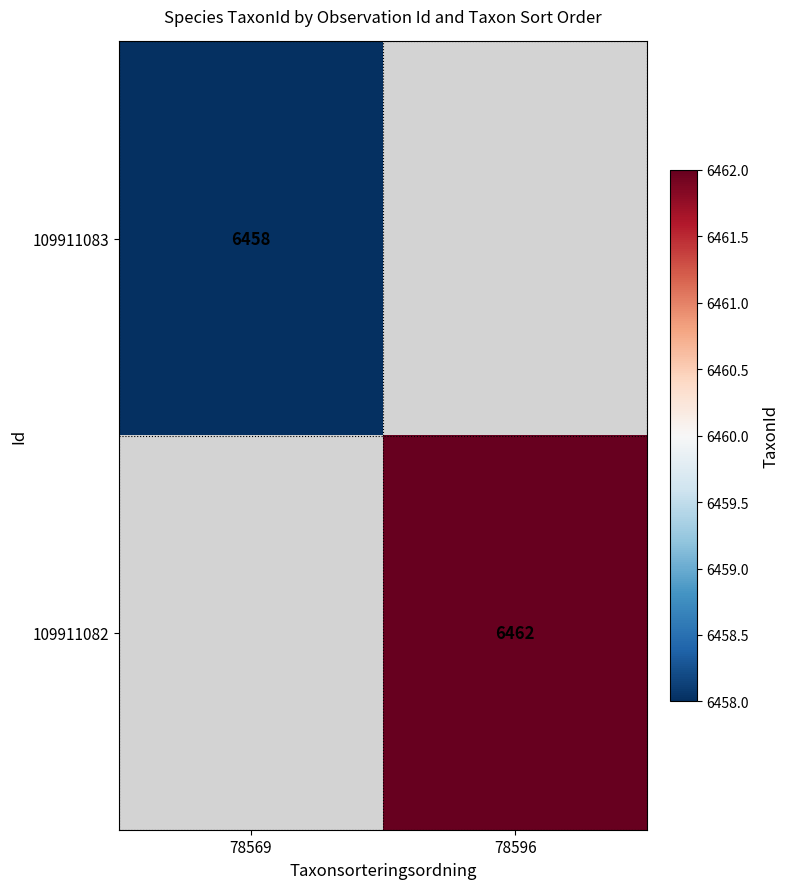

The 109911083 series shows 6458 at 78569. True or false?

True